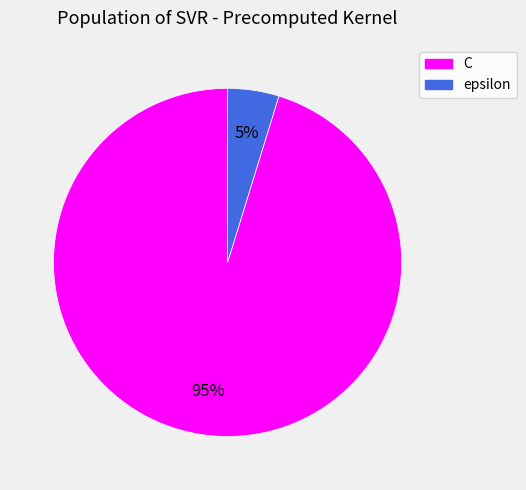

Which has a higher value, C or epsilon?

C